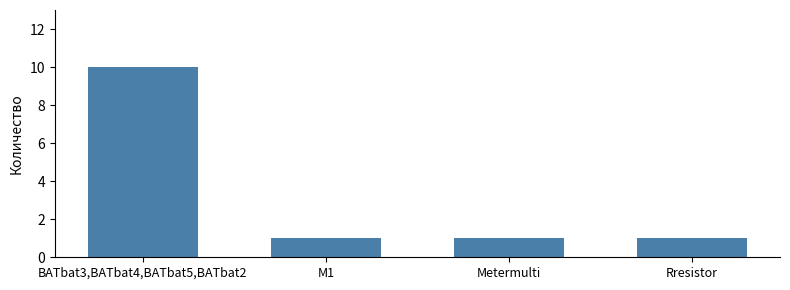

Which category has the highest value across all series?

BATbat3,BATbat4,BATbat5,BATbat2